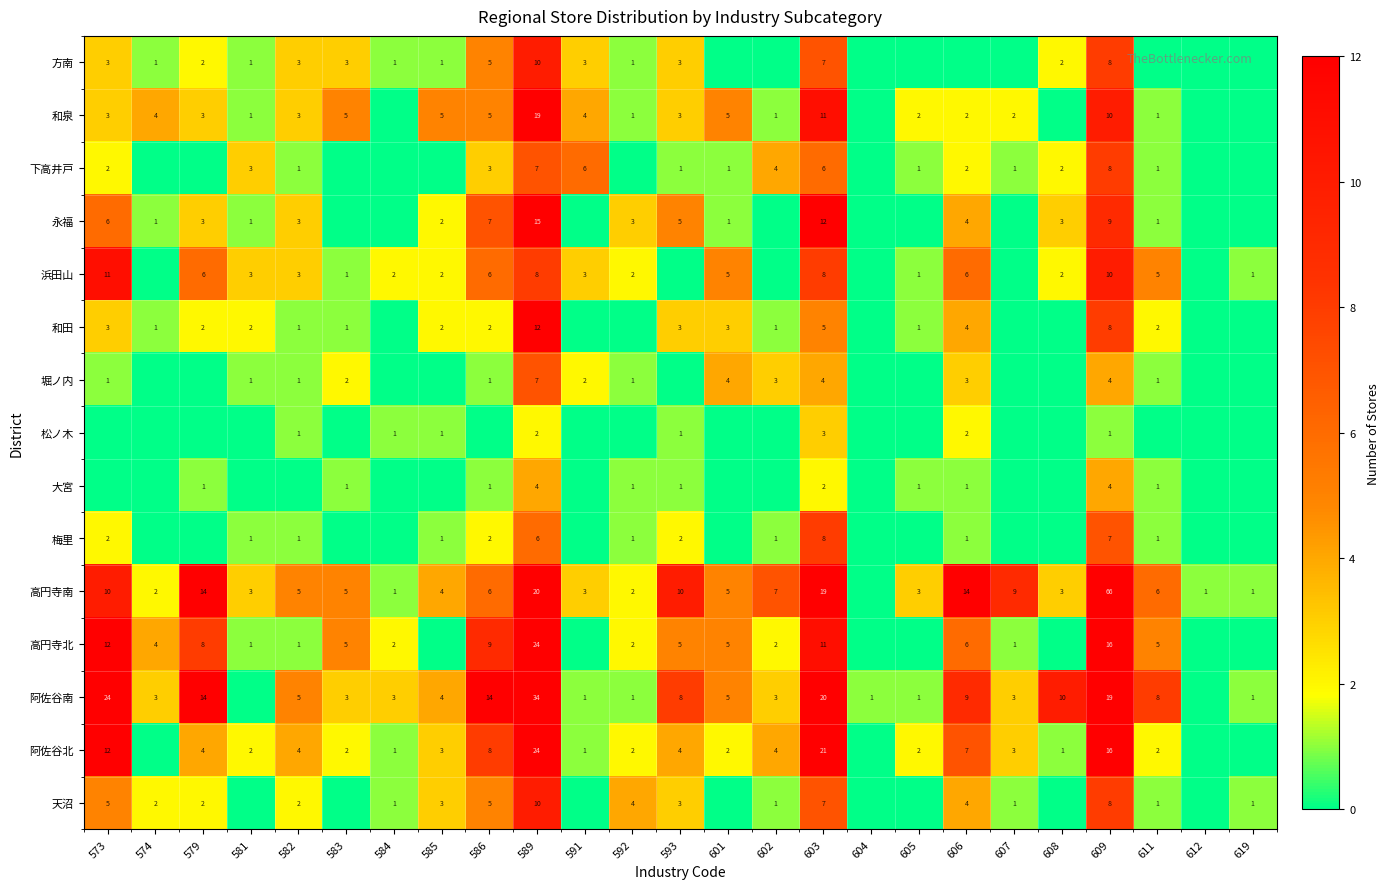

What is the sum of the 阿佐谷南 values at 605 and 584?

4